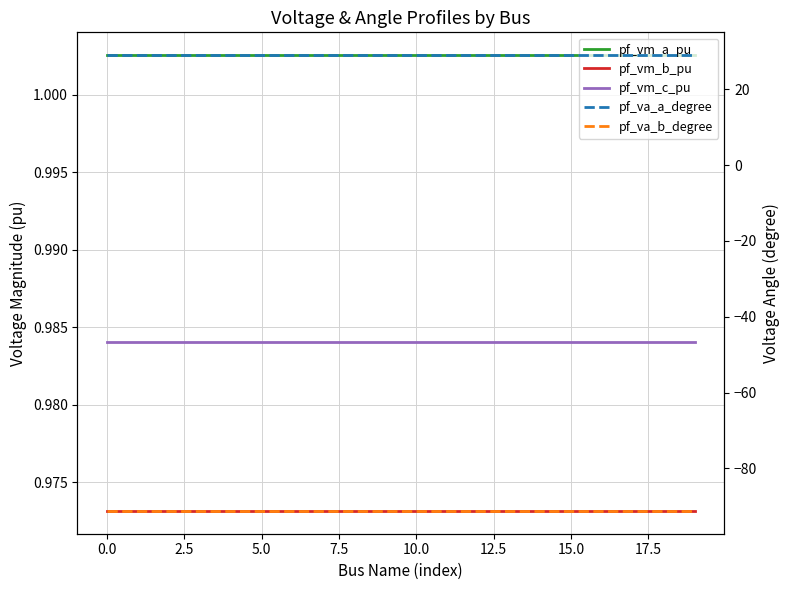

True or false: pf_vm_b_pu and pf_vm_a_pu intersect in this chart.

False